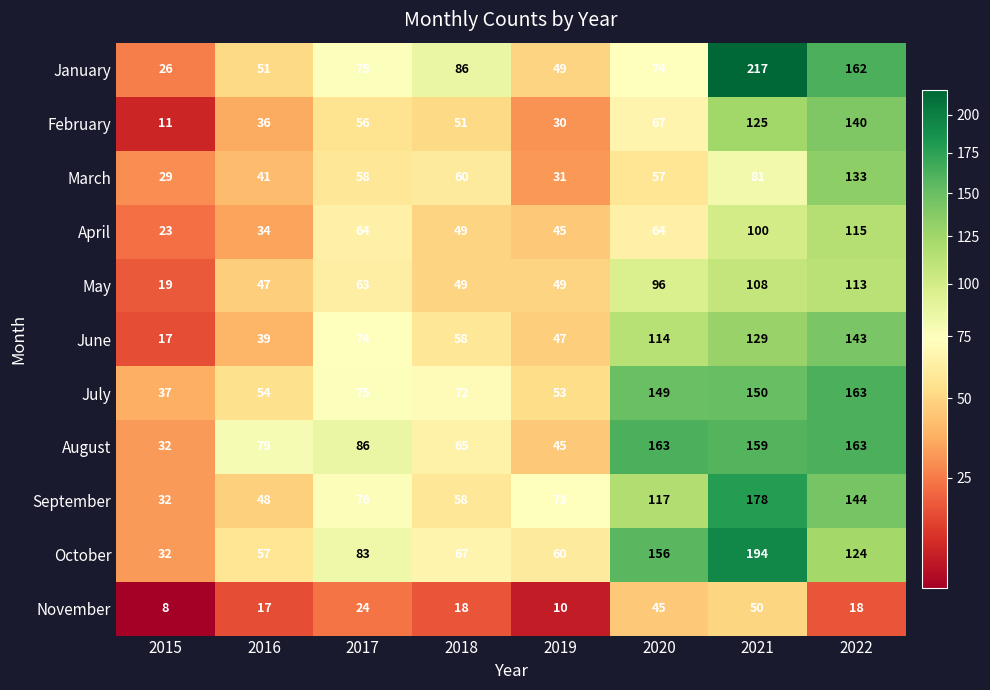

Read the August value at 2017, to the nearest 5.

85